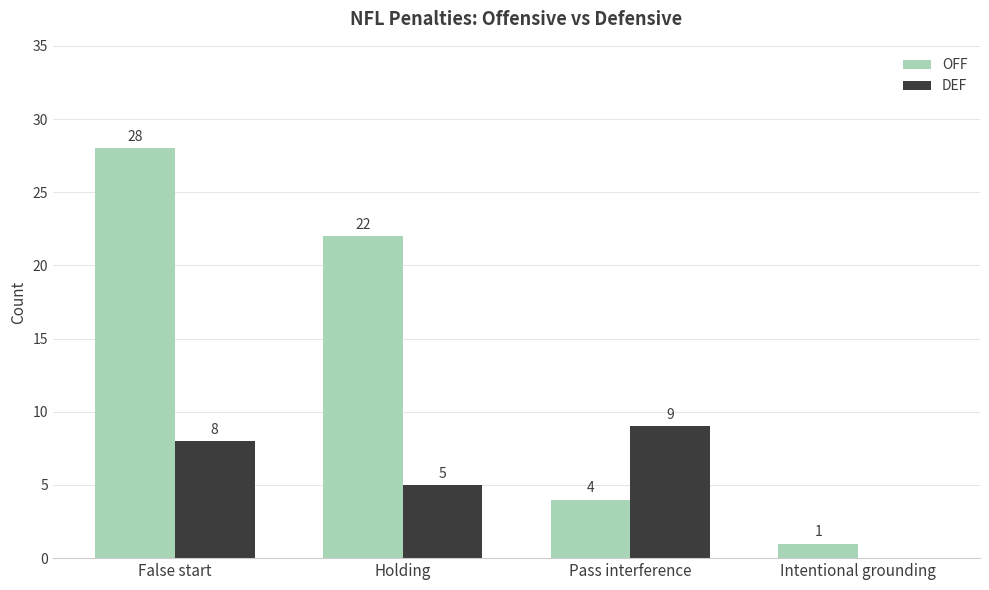

How many series are shown in this chart?

2